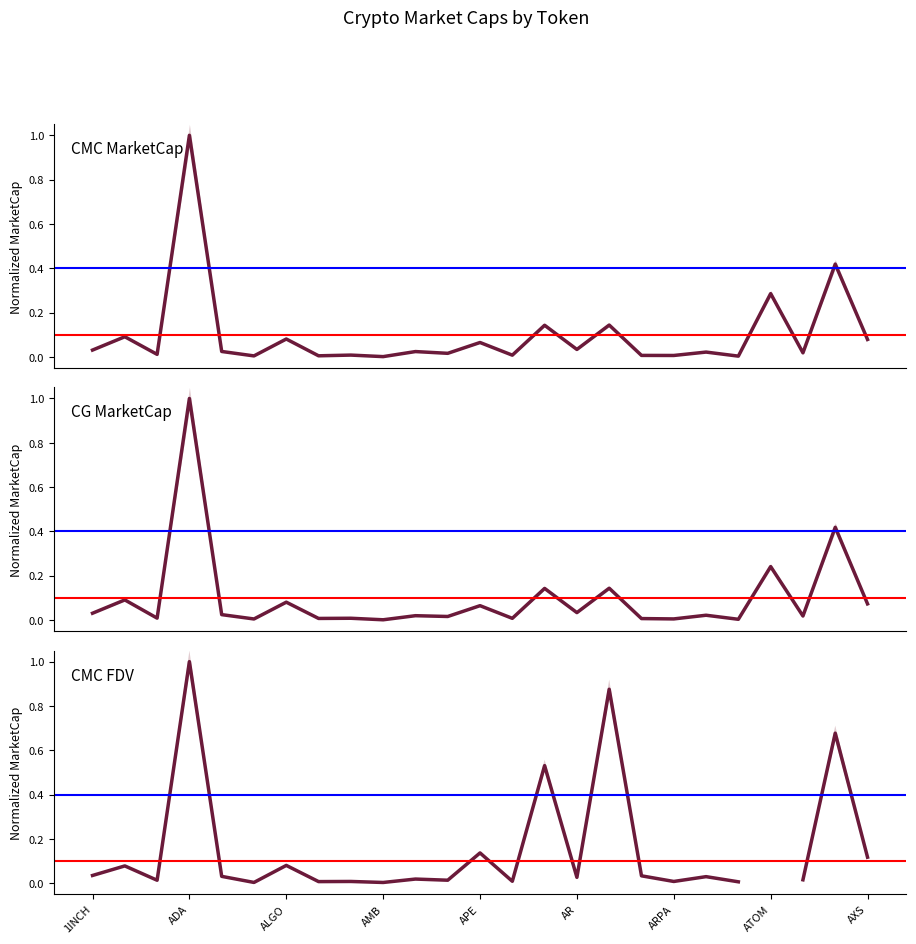

What is the sum of the CMC FDV values at 23 and 22?

0.7